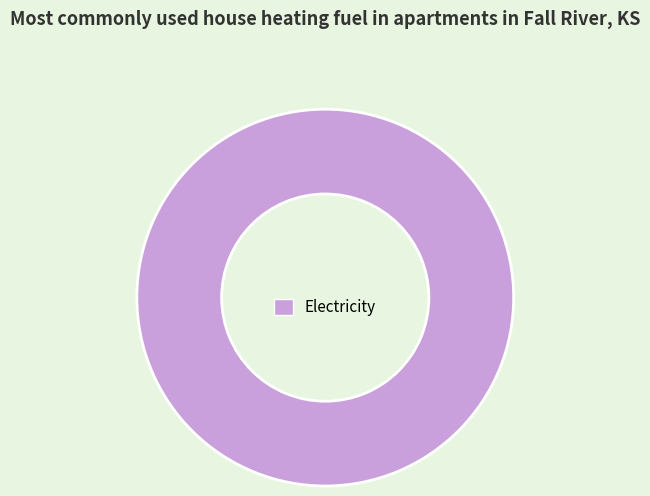

Does any single category account for the majority?

Yes